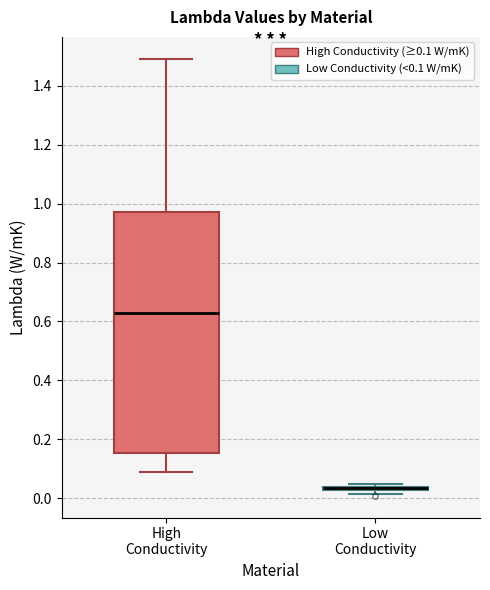

Where is the lower edge of the box for Low Conductivity on the y-axis? The values are not printed on the chart, so give them approximately, as read against the axis.

0.02